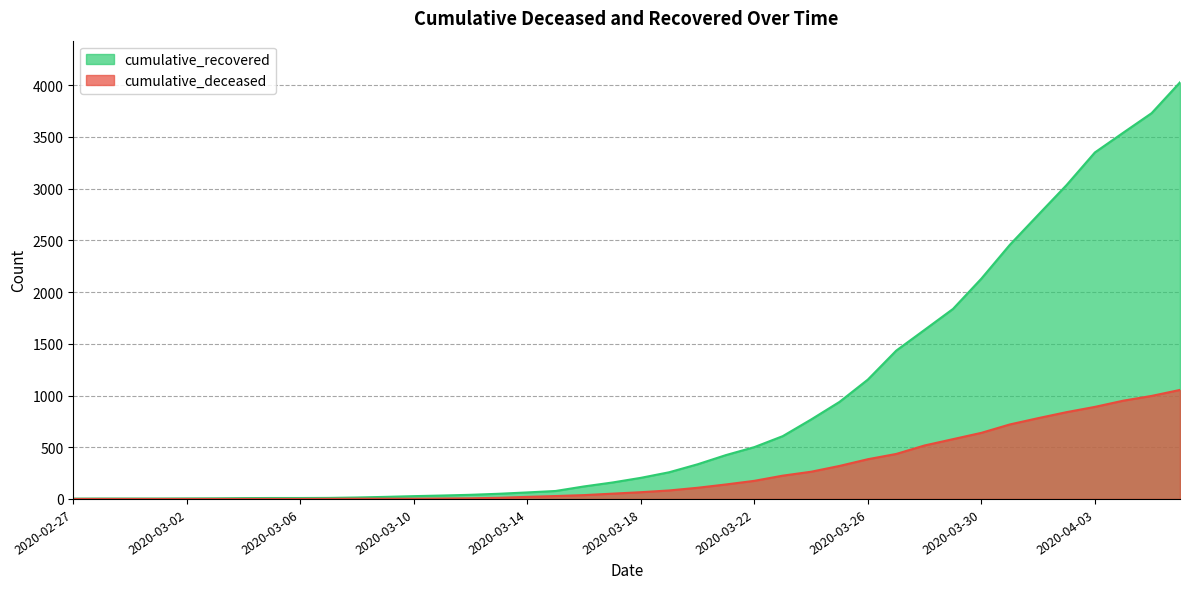

Between 2020-03-21 and 2020-03-23, which series saw the biggest shift?

cumulative_recovered